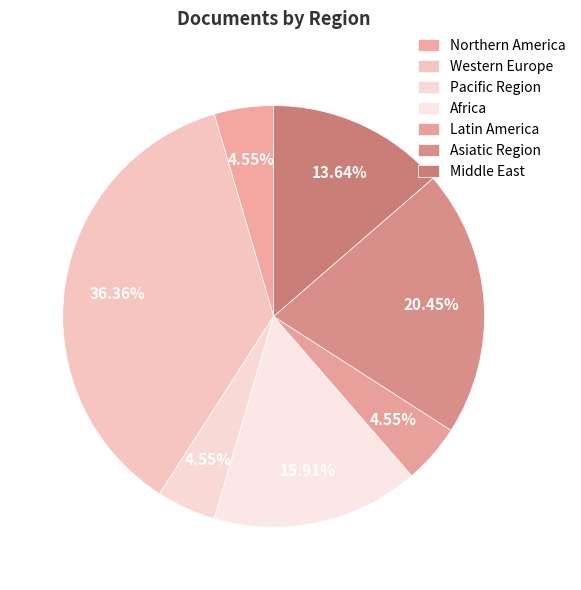

What is the total percentage of Pacific Region and Western Europe?

40.9%